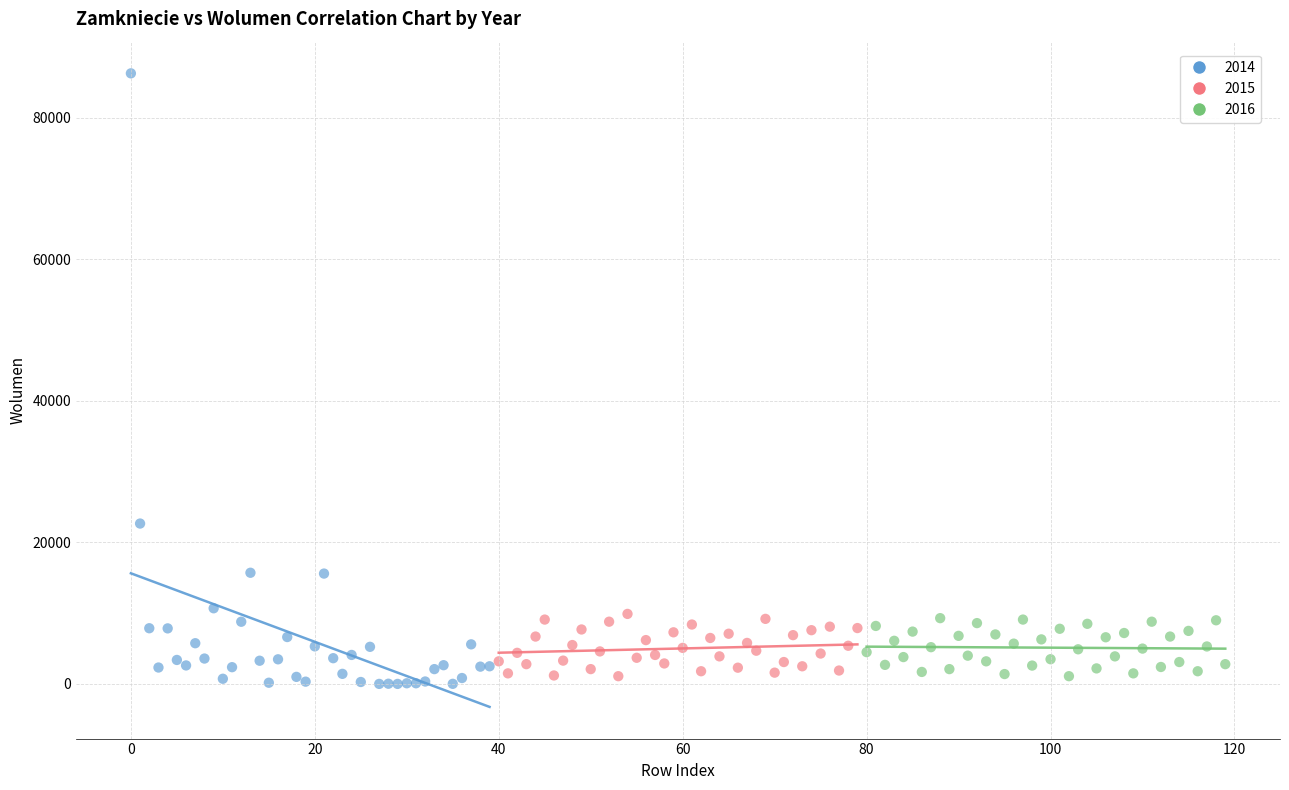

Which series reaches the maximum Y coordinate?

2014